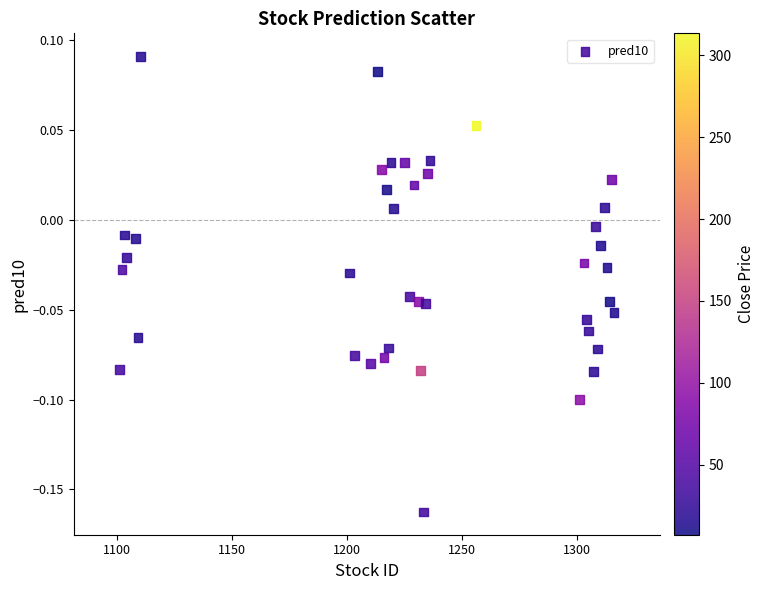

What is the range of X values (max minus min)?

215.0